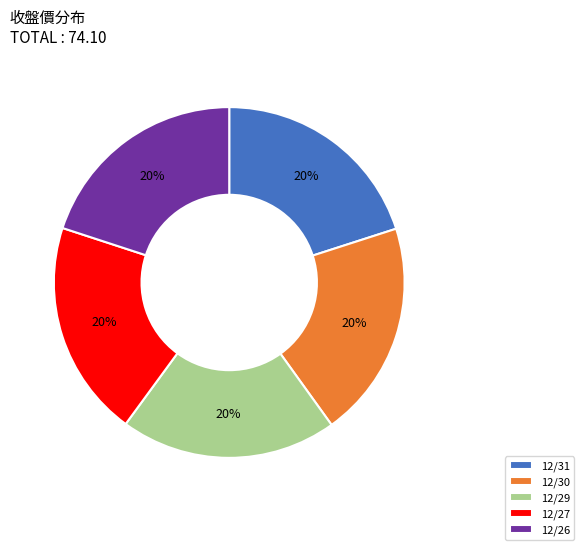

Is there a majority slice in this chart?

No